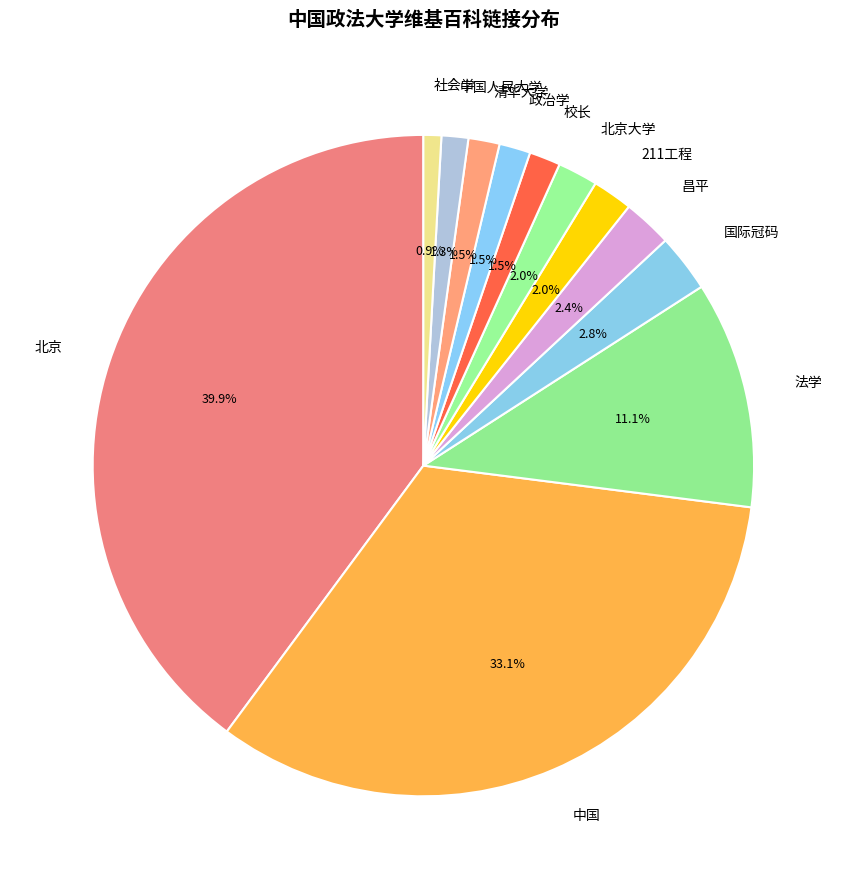

Is there a majority slice in this chart?

No